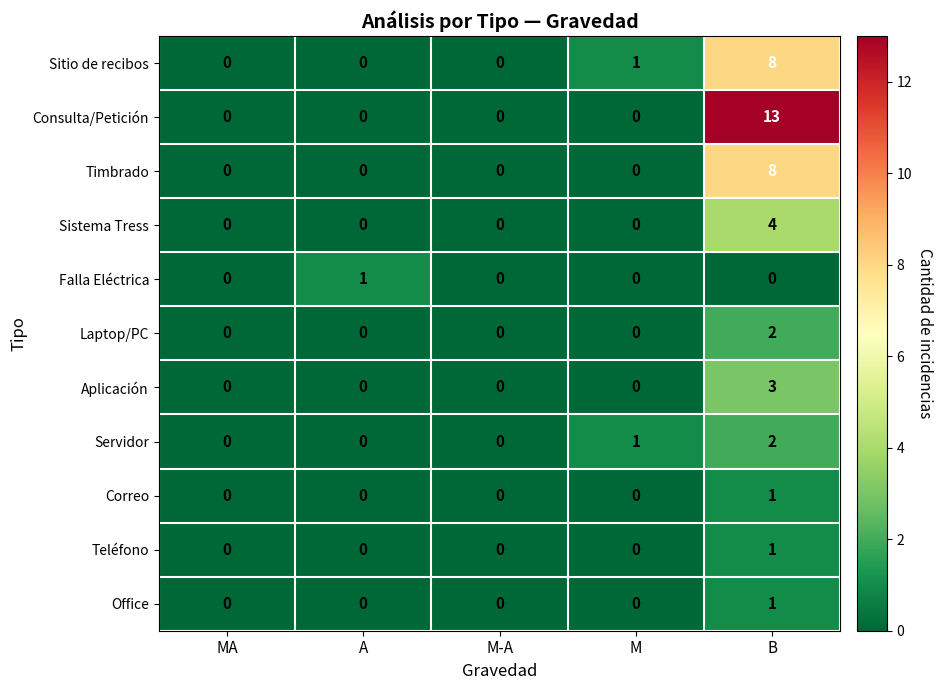

What is the sum of the Sitio de recibos values at B and A?

8